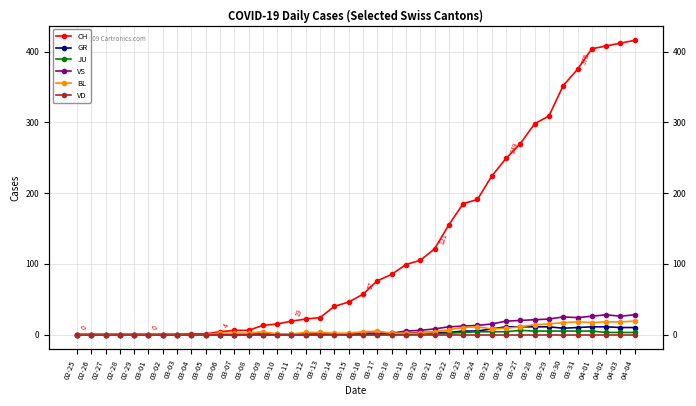

Is it true that CH equals 33 at 03-11?

False